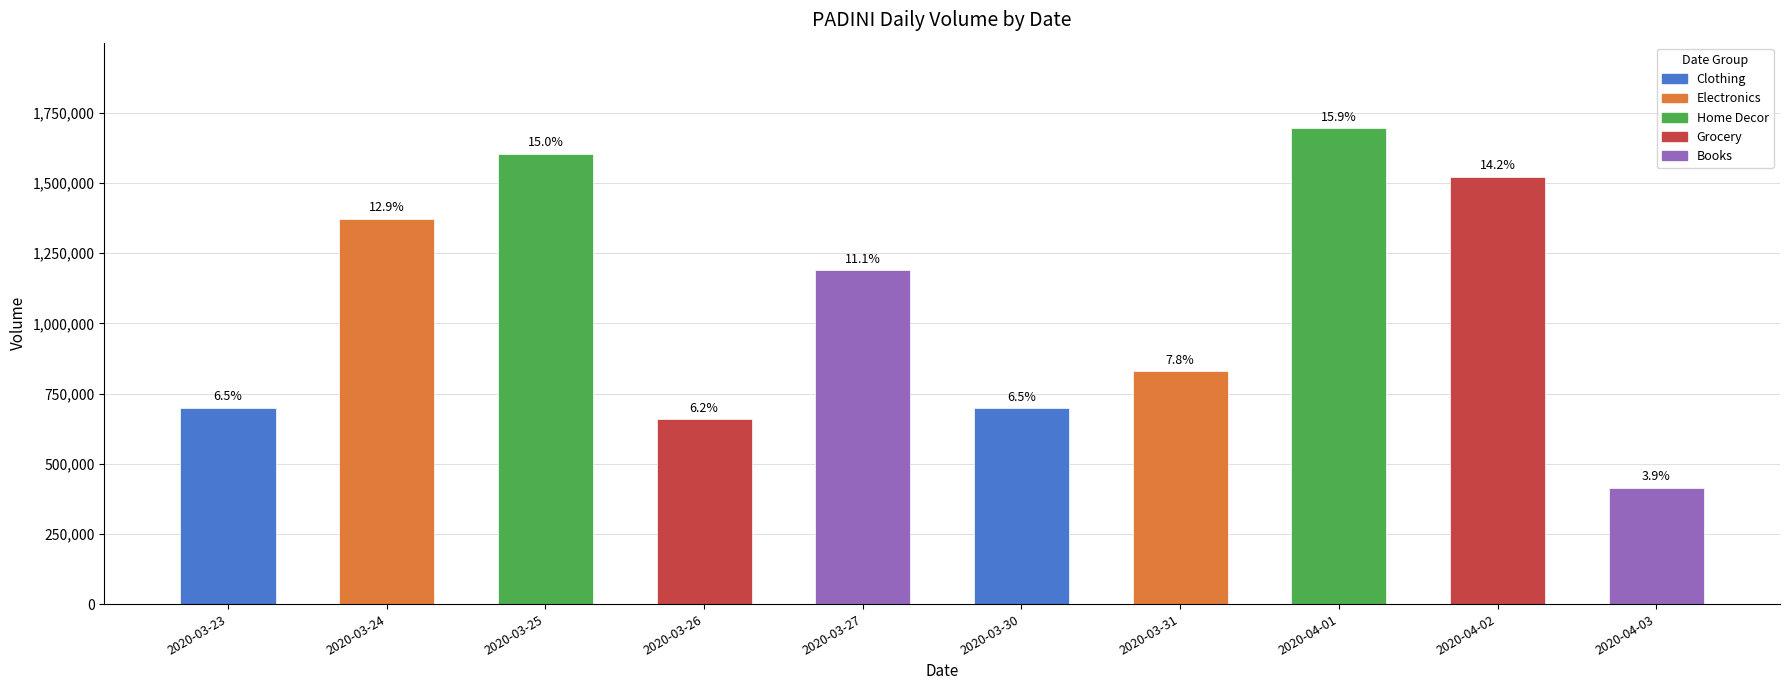

What is the change in value from 2020-03-27 to 2020-03-31?

-360100